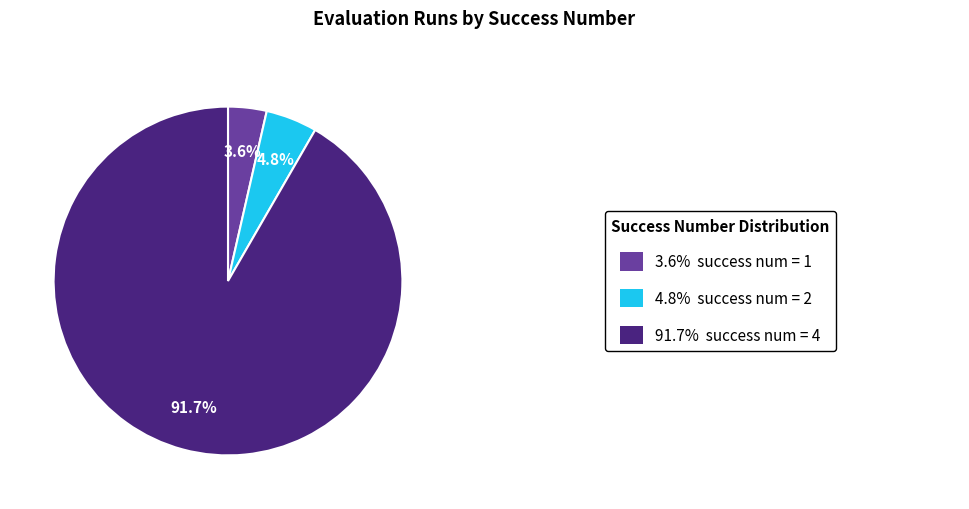

Is there any slice that represents more than half of the pie?

Yes